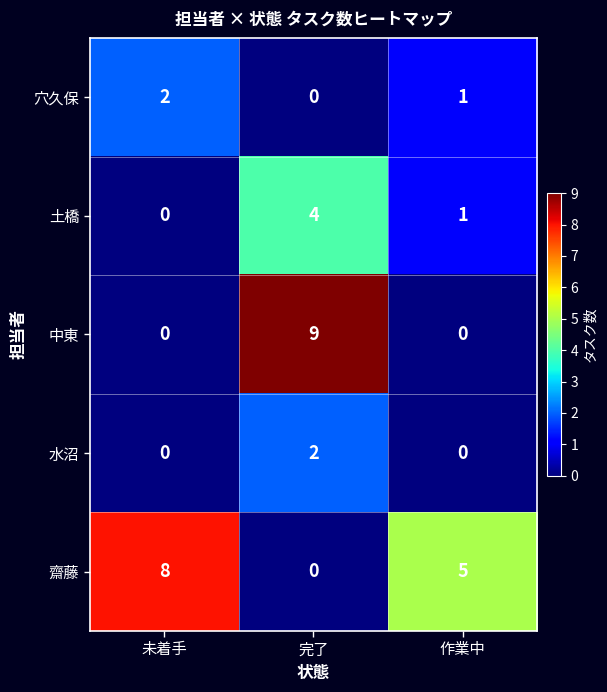

What is the maximum value shown in the chart?

9